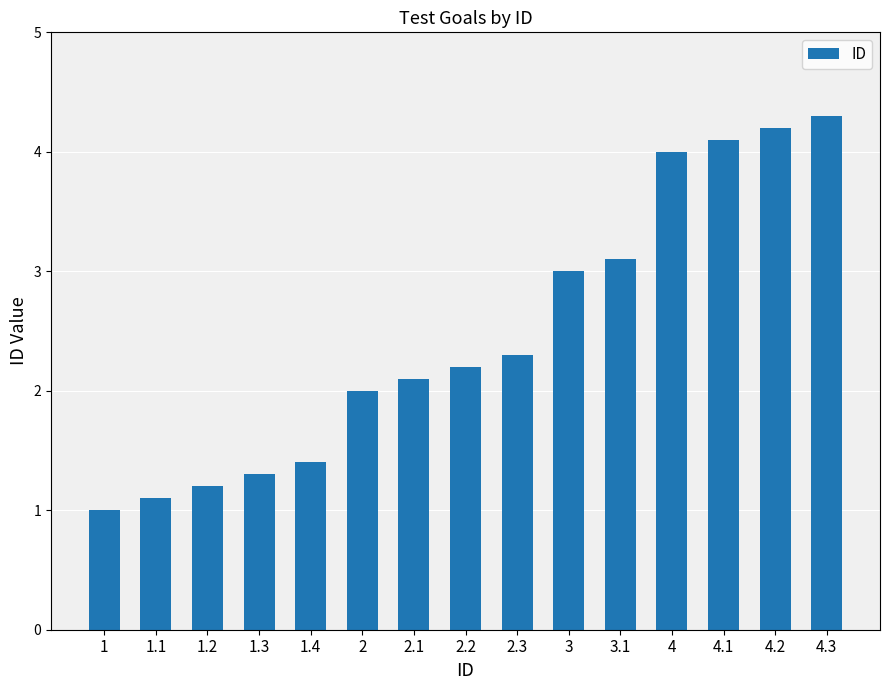

Count the number of categories in the chart.

15